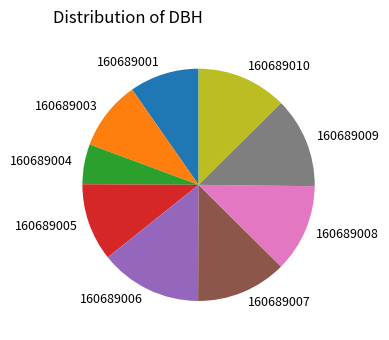

Combined, do 160689007 and 160689010 account for over 50%?

No